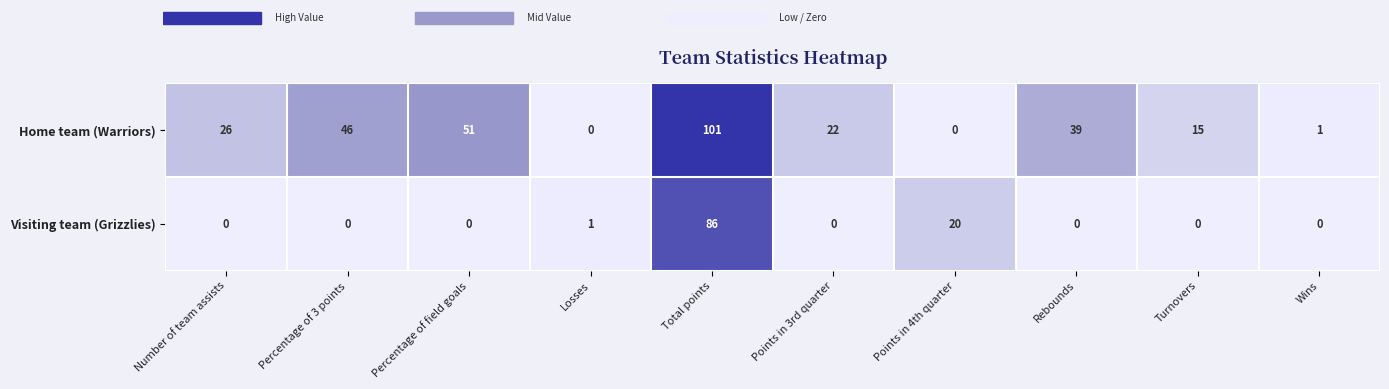

What is the maximum value shown in the chart?

101